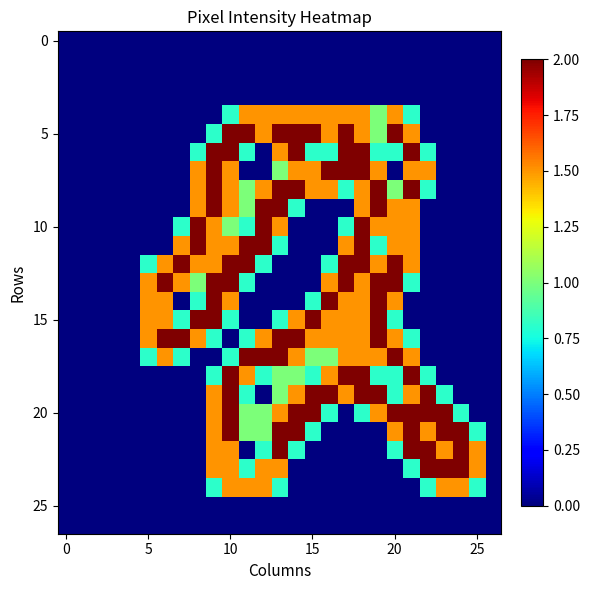

What is the greatest value displayed?

2.0